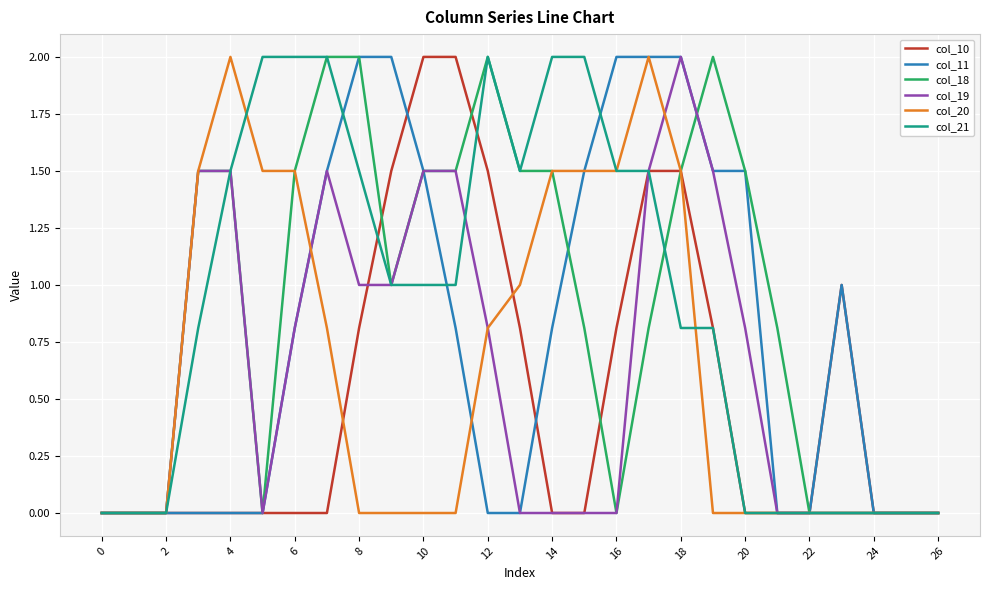

Reading left to right, list all the values displayed in this chart.

col_10: 0.0	0.0	0.0	0.0	0.0	0.0	0.0	0.0	0.8	1.5	2.0	2.0	1.5	0.8	0.0	0.0	0.8	1.5	1.5	0.8	0.0	0.0	0.0	1.0	0.0	0.0	0.0
col_11: 0.0	0.0	0.0	0.0	0.0	0.0	0.8	1.5	2.0	2.0	1.5	0.8	0.0	0.0	0.8	1.5	2.0	2.0	2.0	1.5	1.5	0.0	0.0	1.0	0.0	0.0	0.0
col_18: 0.0	0.0	0.0	1.5	1.5	0.0	1.5	2.0	2.0	1.0	1.5	1.5	2.0	1.5	1.5	0.8	0.0	0.8	1.5	2.0	1.5	0.8	0.0	0.0	0.0	0.0	0.0
col_19: 0.0	0.0	0.0	1.5	1.5	0.0	0.8	1.5	1.0	1.0	1.5	1.5	0.8	0.0	0.0	0.0	0.0	1.5	2.0	1.5	0.8	0.0	0.0	0.0	0.0	0.0	0.0
col_20: 0.0	0.0	0.0	1.5	2.0	1.5	1.5	0.8	0.0	0.0	0.0	0.0	0.8	1.0	1.5	1.5	1.5	2.0	1.5	0.0	0.0	0.0	0.0	0.0	0.0	0.0	0.0
col_21: 0.0	0.0	0.0	0.8	1.5	2.0	2.0	2.0	1.5	1.0	1.0	1.0	2.0	1.5	2.0	2.0	1.5	1.5	0.8	0.8	0.0	0.0	0.0	0.0	0.0	0.0	0.0